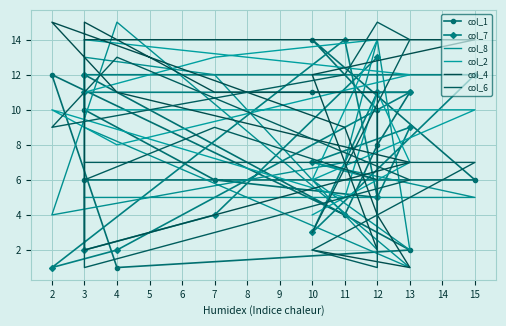

What is the average value of the col_6 series?

7